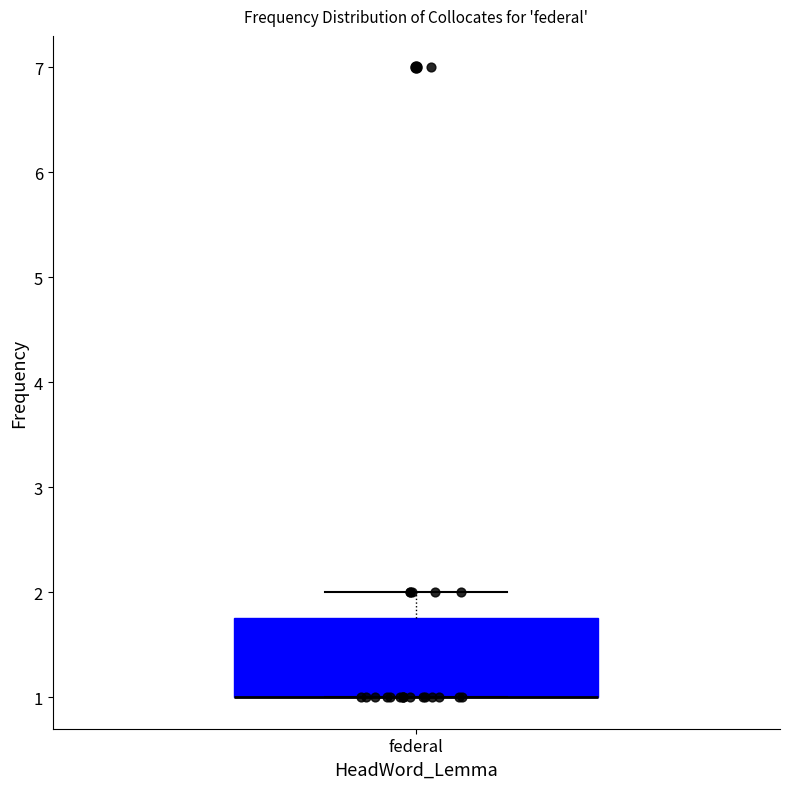

Read this box plot against the y-axis: the position of the median line, the range covered by the box, and the ends of both whiskers. The values are not printed on the chart, so give them approximately, as read against the axis.

median 1.0 (drawn on the box's lower edge), box 1.0 to 1.8, whiskers 1.0 to 2.0